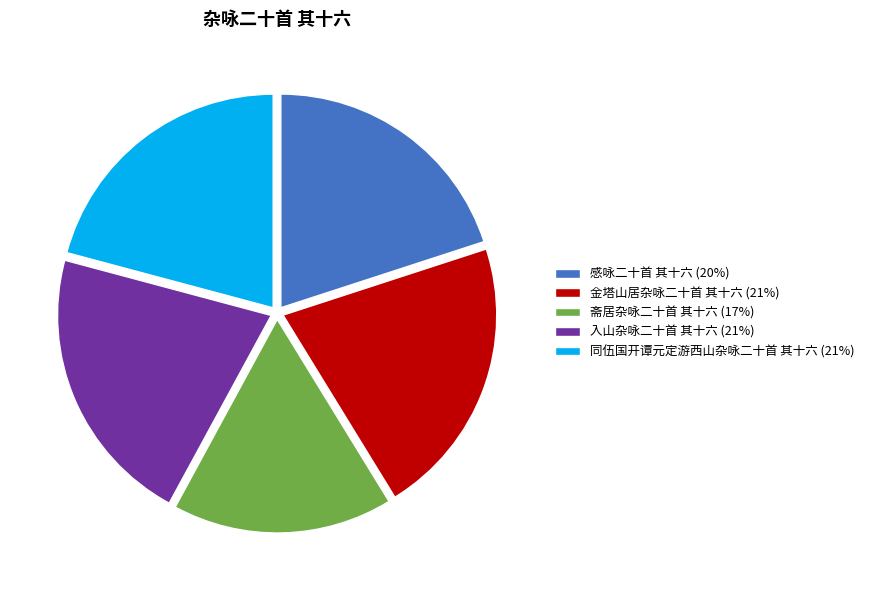

Approximately how many times larger is the value at 感咏二十首 其十六 compared to 斋居杂咏二十首 其十六?

1.2